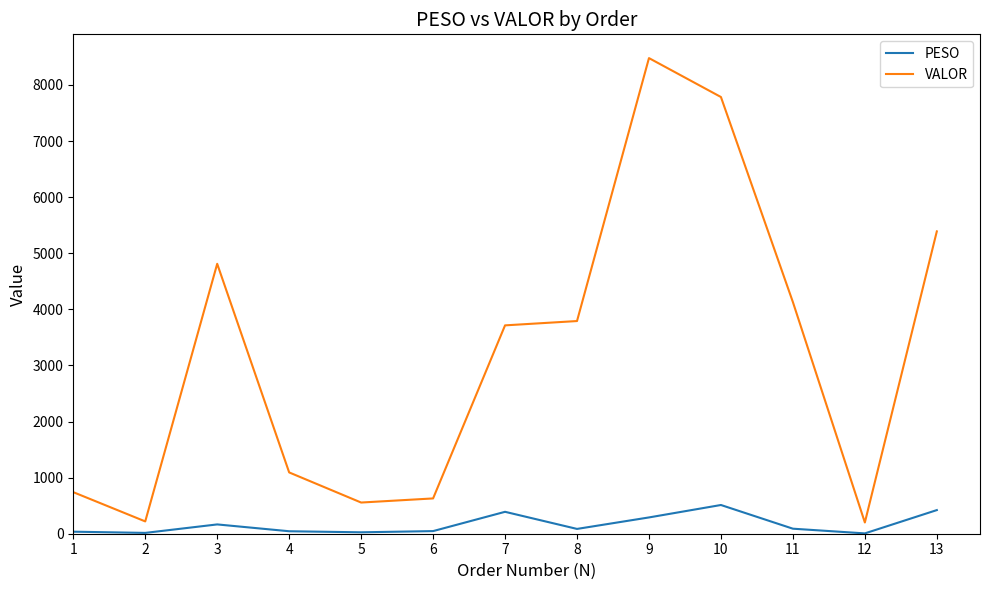

At which category is the sum across all series the highest?

9